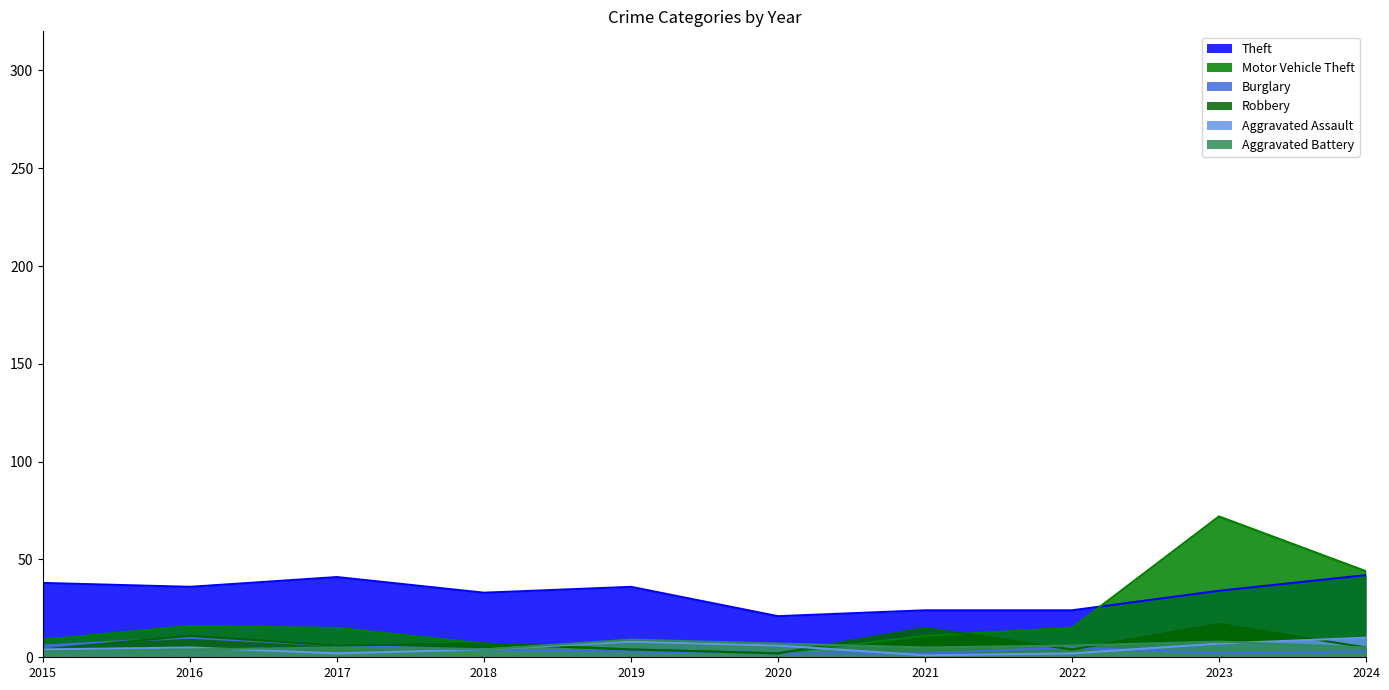

What is the maximum value shown in the chart?

72